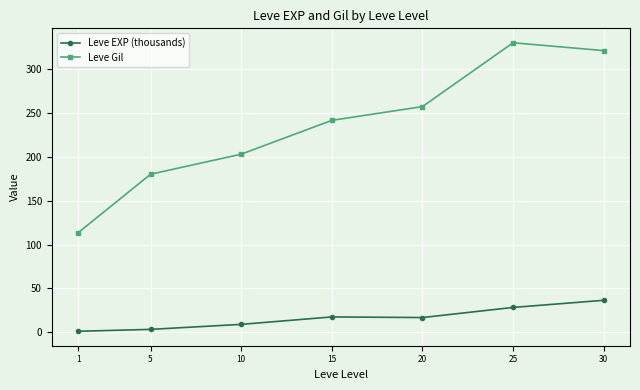

What is the approximate value of Leve Gil at 1?

113.3